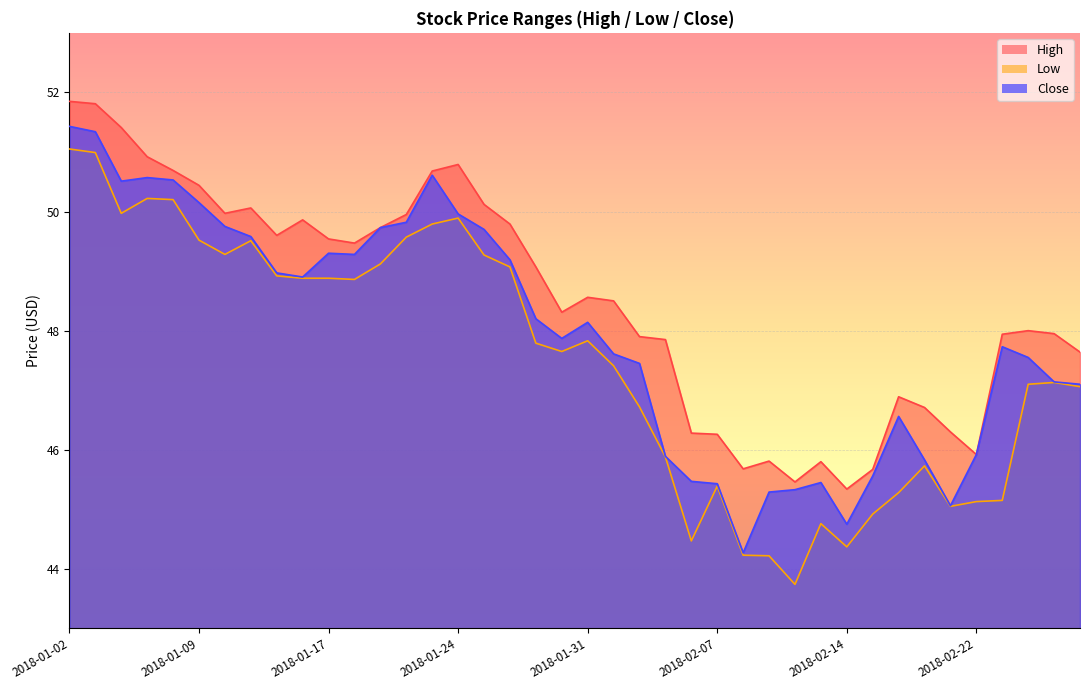

True or false: Close has more than 1 points higher than both neighbors.

True